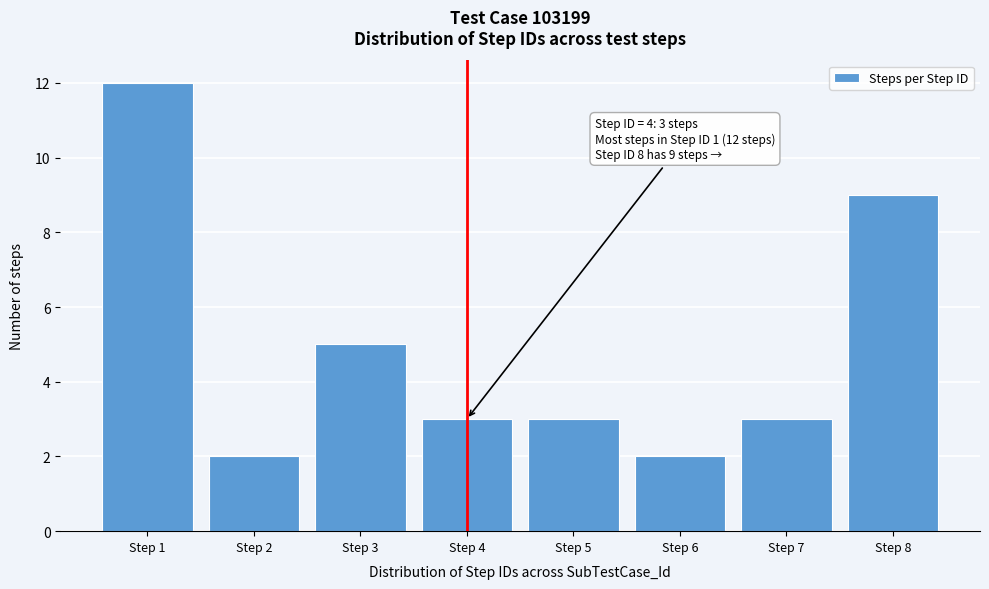

Over which range of the x-axis is the bar tallest?

0.5 to 1.5